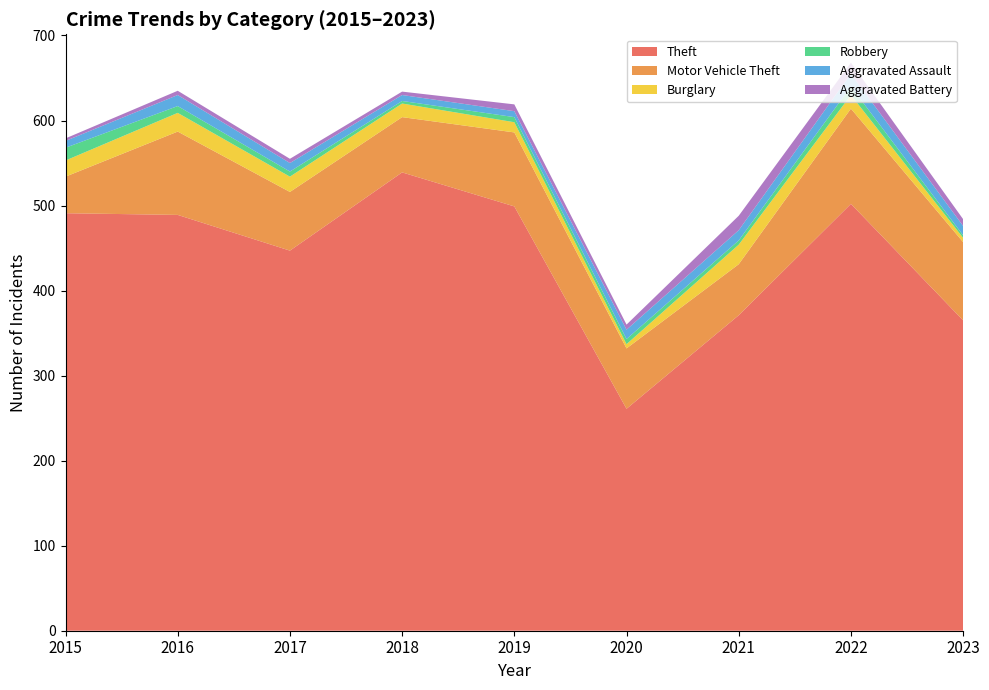

Reading left to right, extract all data points from this chart.

Theft: 491	489	447	539	499	261	371	502	365
Motor Vehicle Theft: 43	98	69	65	87	71	60	112	92
Burglary: 19	22	18	16	12	5	23	16	5
Robbery: 15	8	6	3	6	6	5	10	3
Aggravated Assault: 8	13	10	7	7	11	12	15	11
Aggravated Battery: 3	5	5	4	8	6	17	13	8